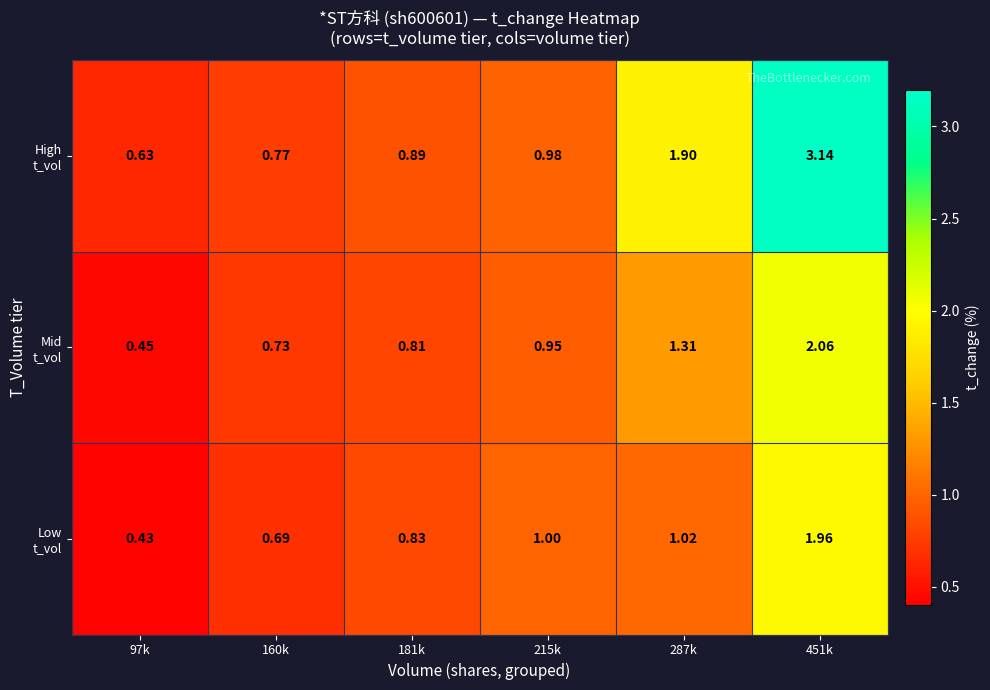

Count the number of categories in the chart.

6